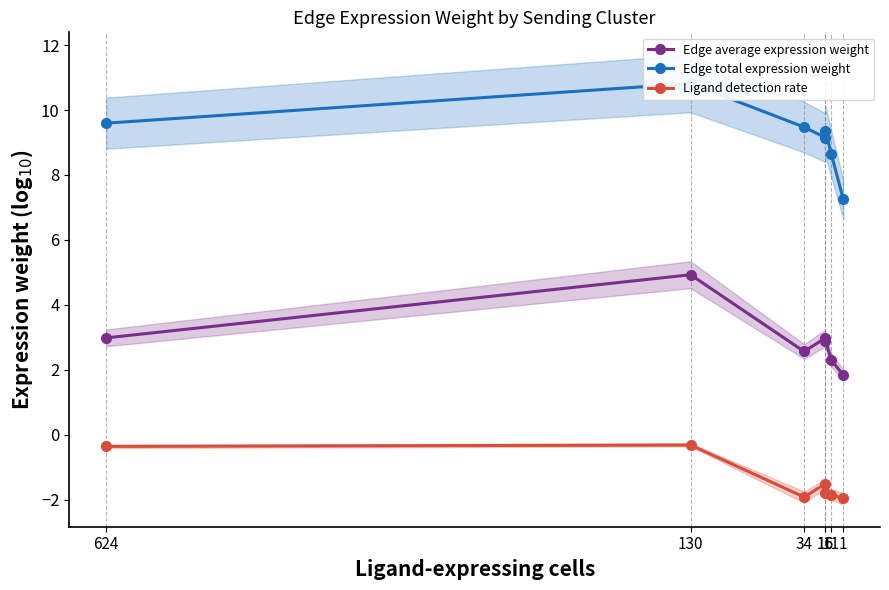

What is the minimum value shown in the chart?

-2.0